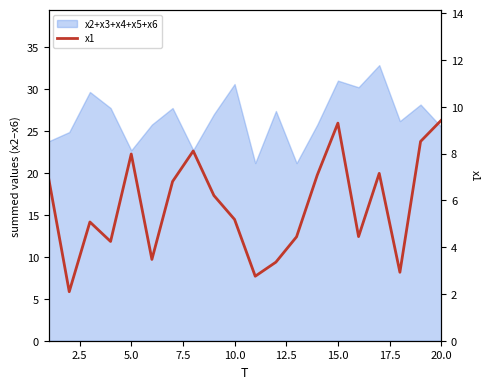

What is the greatest value displayed?

9.4